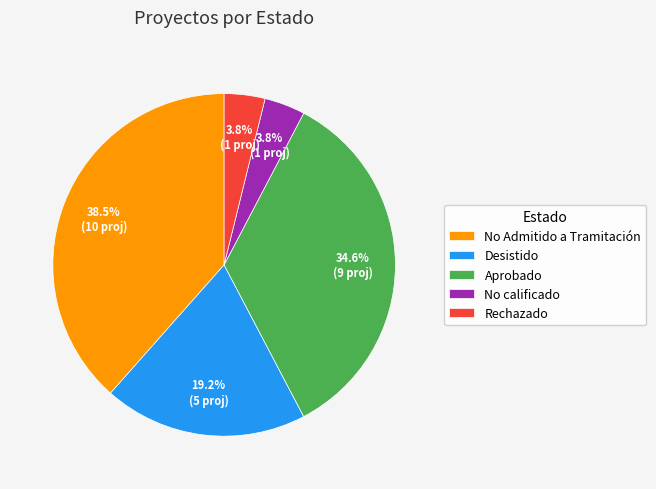

Between No Admitido a Tramitación and Rechazado, which is larger?

No Admitido a Tramitación